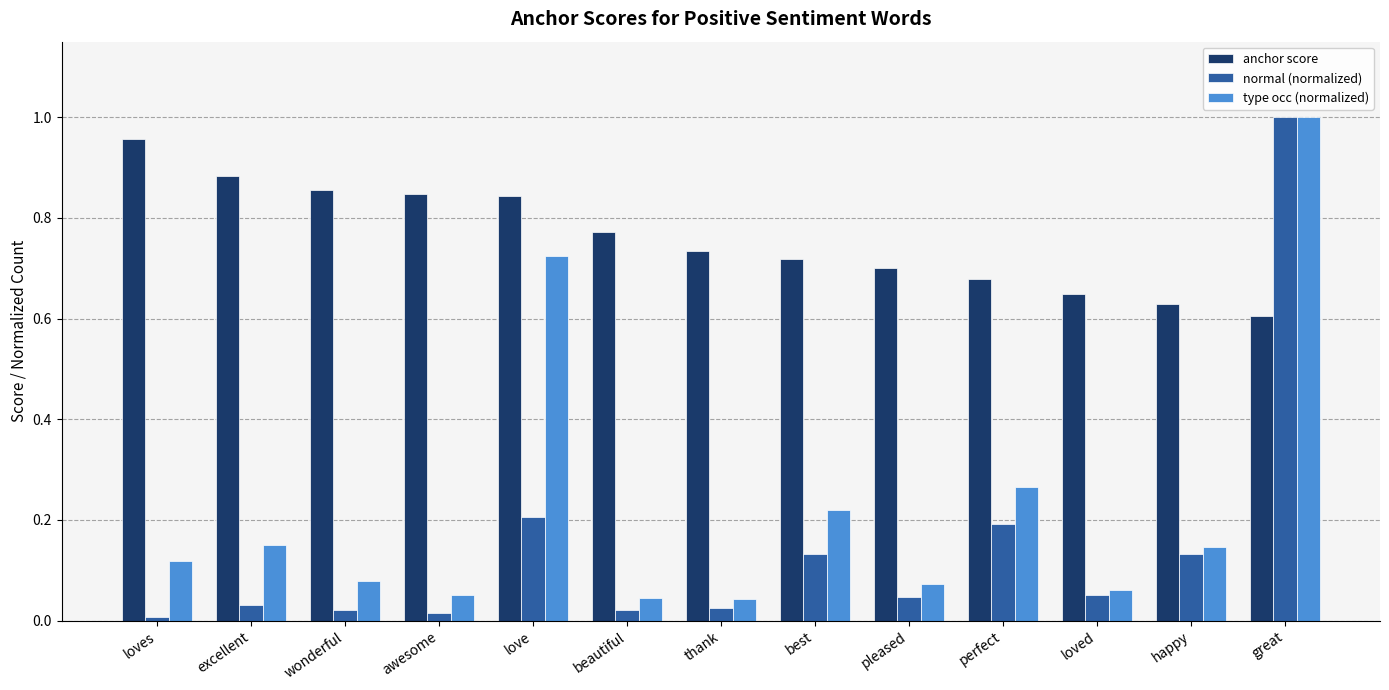

Which category has the highest value in the normal (normalized) series?

great